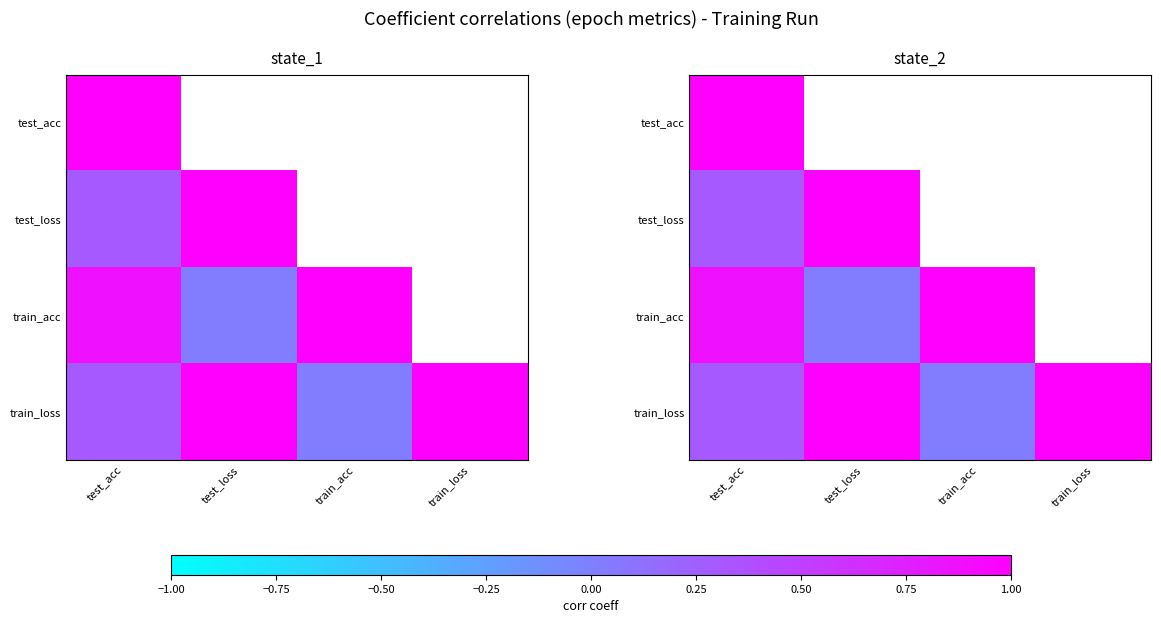

At which category is the sum across all series the highest?

test_acc